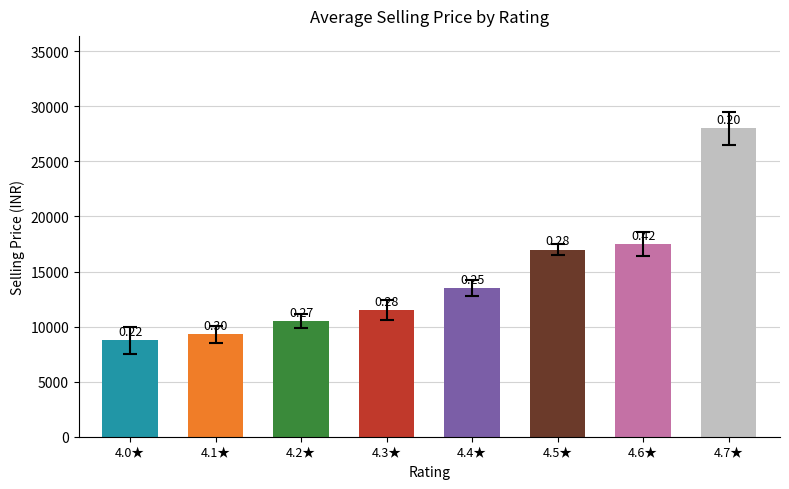

How many bars are there in total?

8